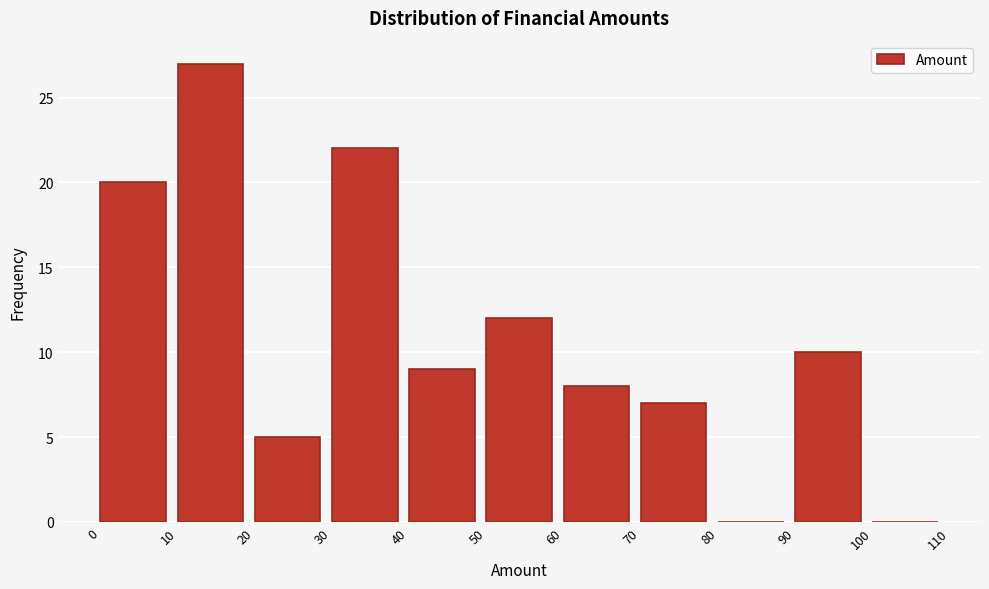

Over which range of the x-axis is the bar tallest?

10 to 20